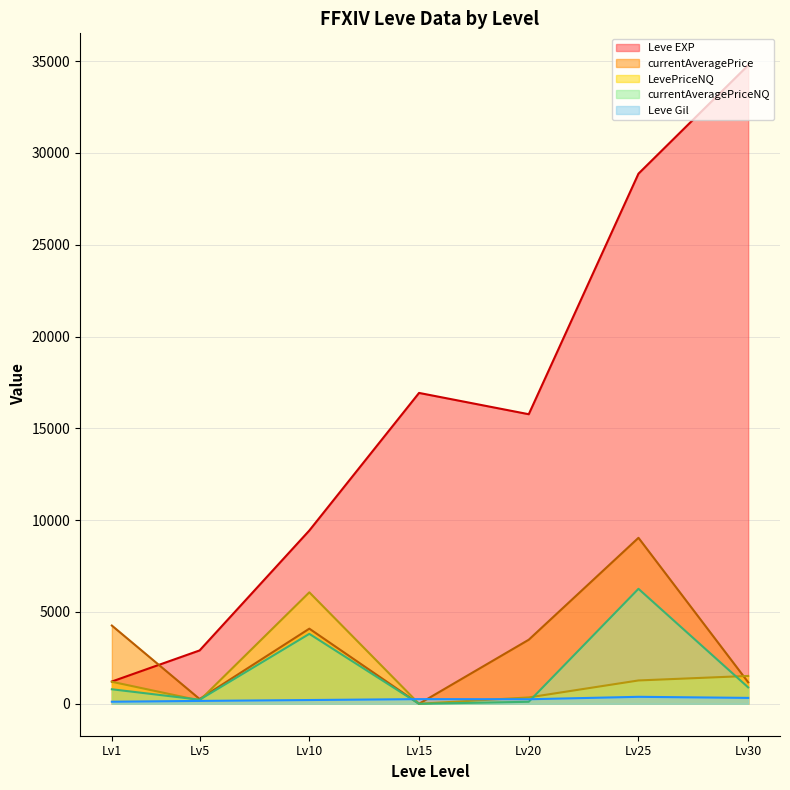

At which category is the sum across all series the highest?

Lv25